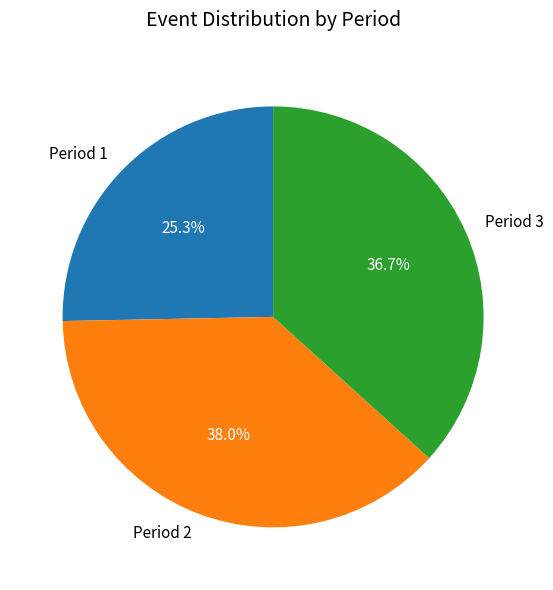

Is there a majority slice in this chart?

No